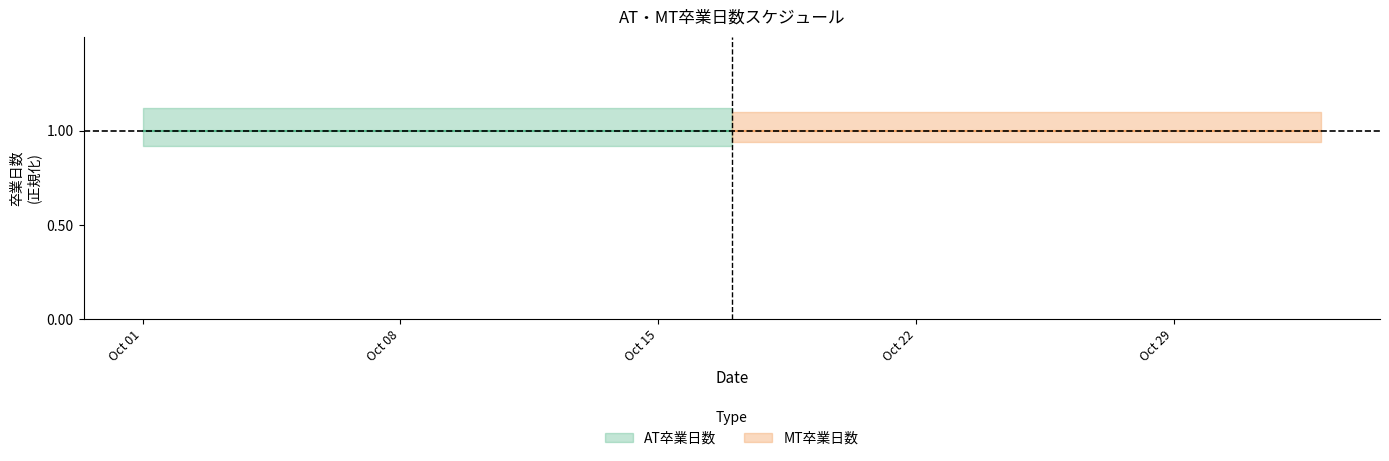

The value of MT卒業日数 at 2018-10-18 is 16. True or false?

True